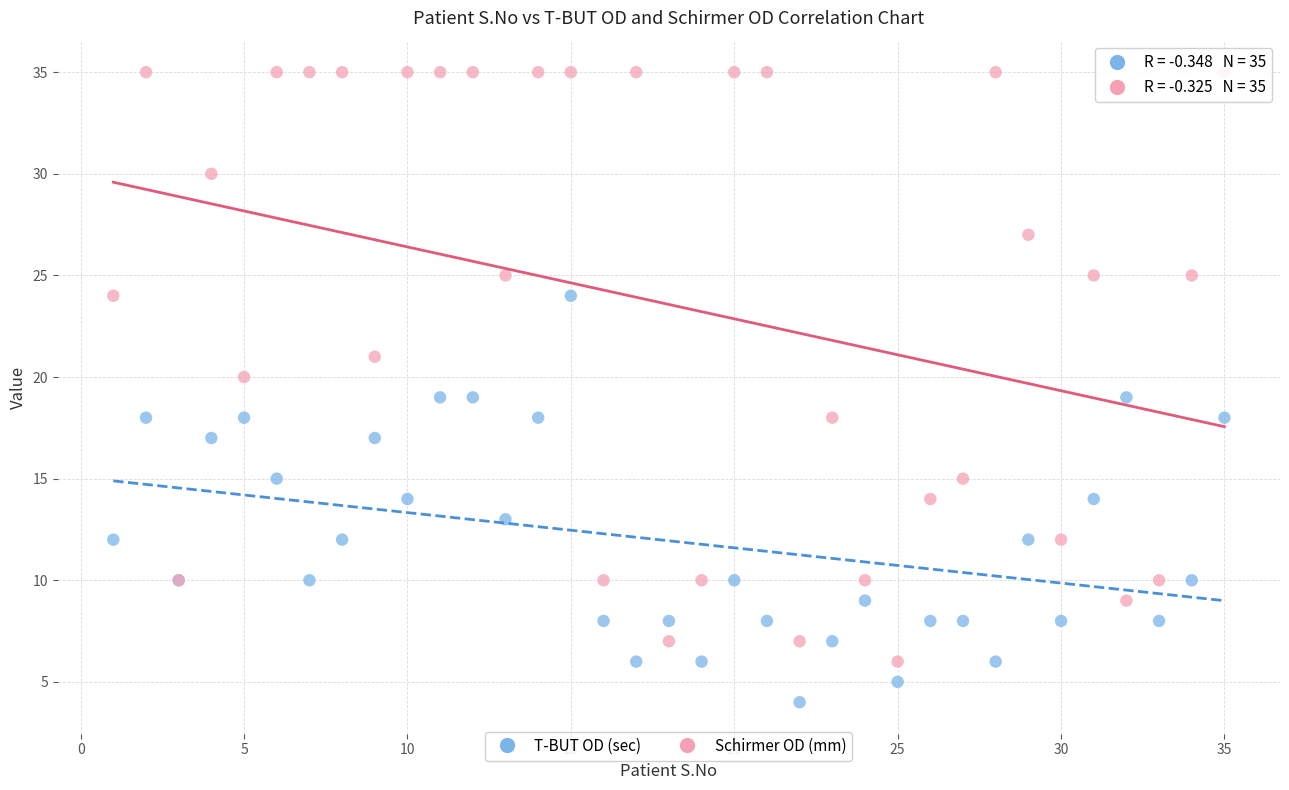

Which series contains the highest Y value?

Schirmer OD (mm)